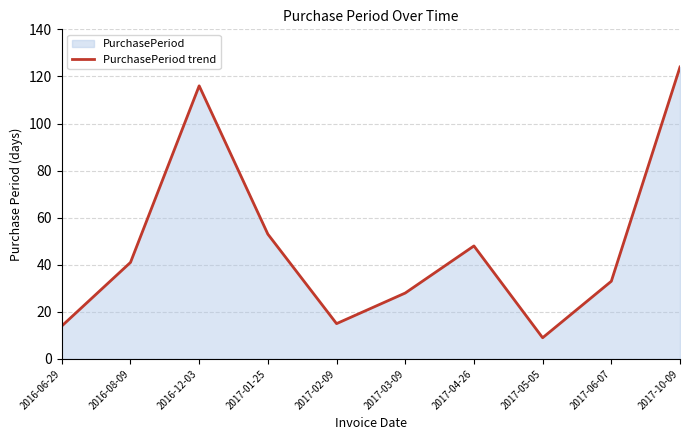

How many points are higher than both their immediate neighbors (excluding endpoints)?

2